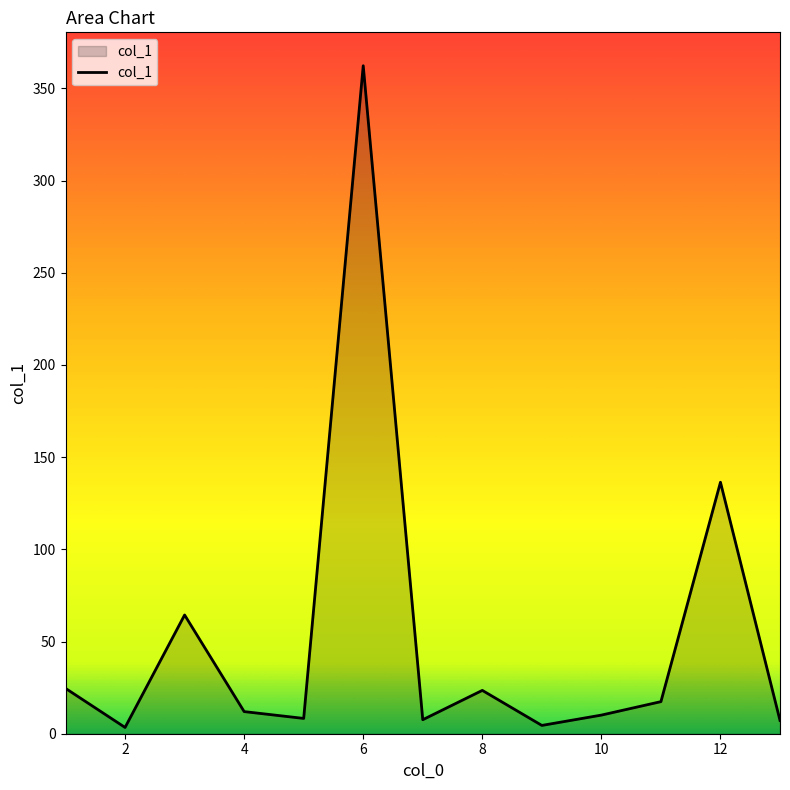

What is the difference between the maximum and minimum values?

358.9